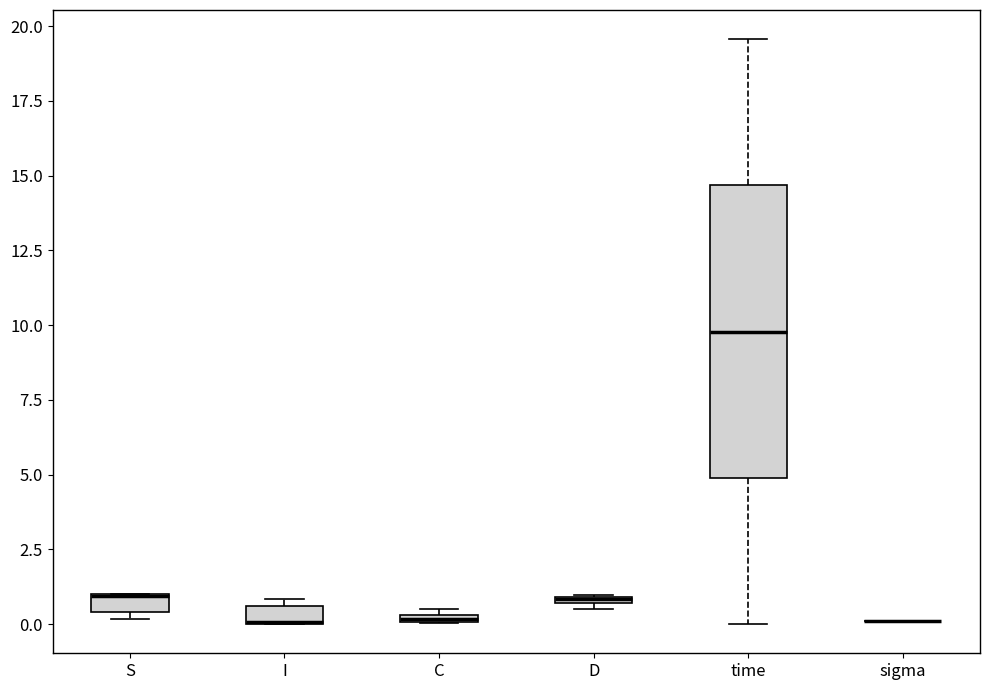

Comparing the boxes themselves (not the whiskers), which one is the tallest?

time